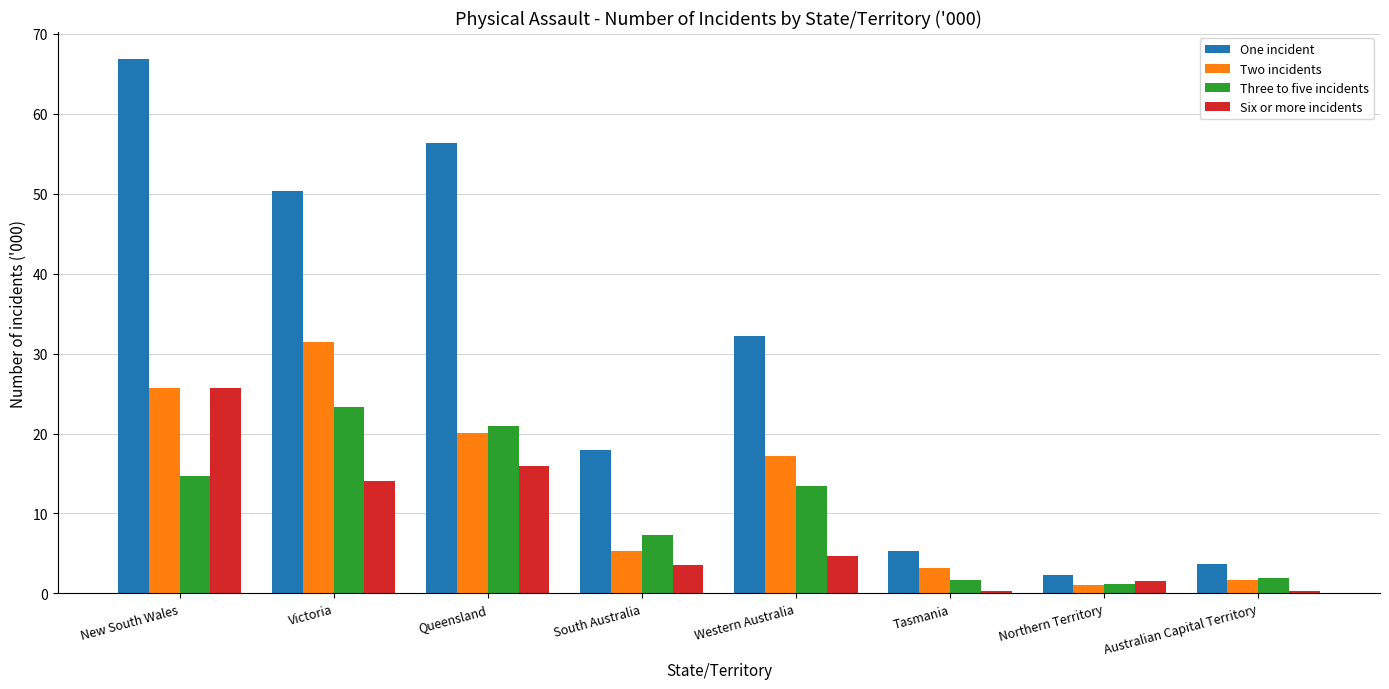

What is the difference between the Six or more incidents values at Queensland and South Australia?

12.3